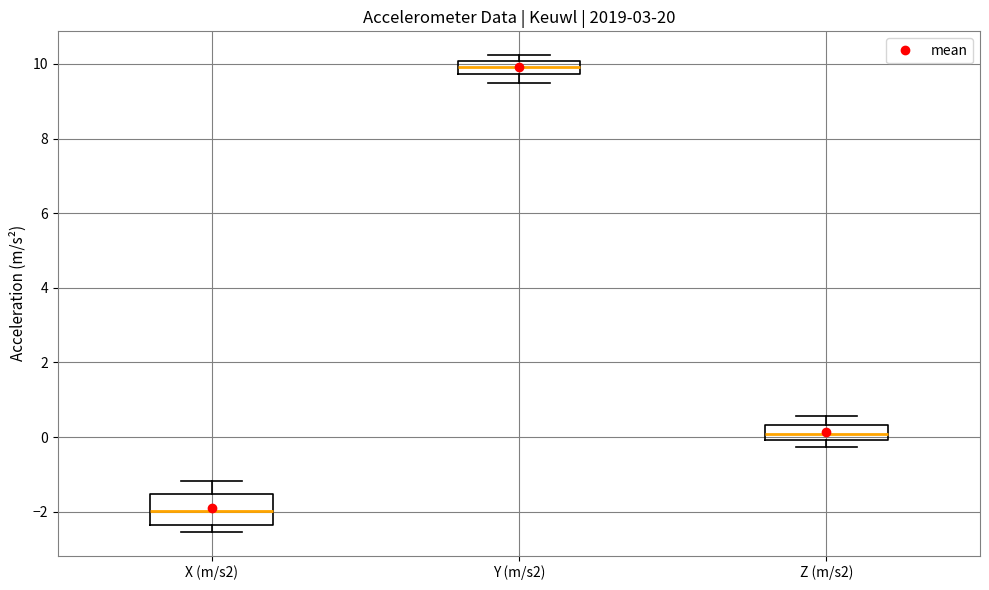

Which box's median line is the highest?

Y (m/s2)